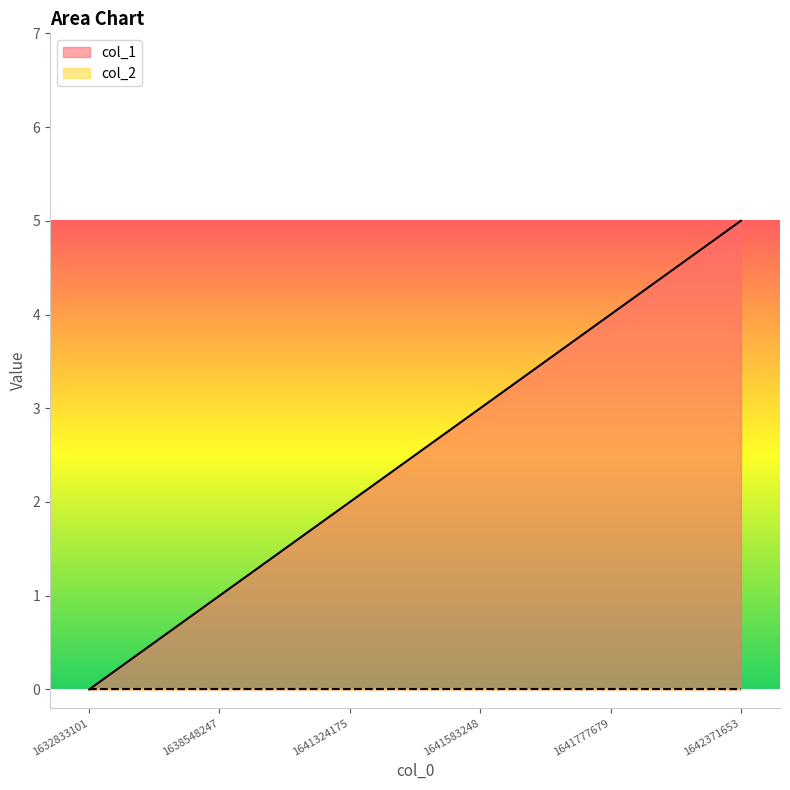

Count the number of data series in this chart.

2